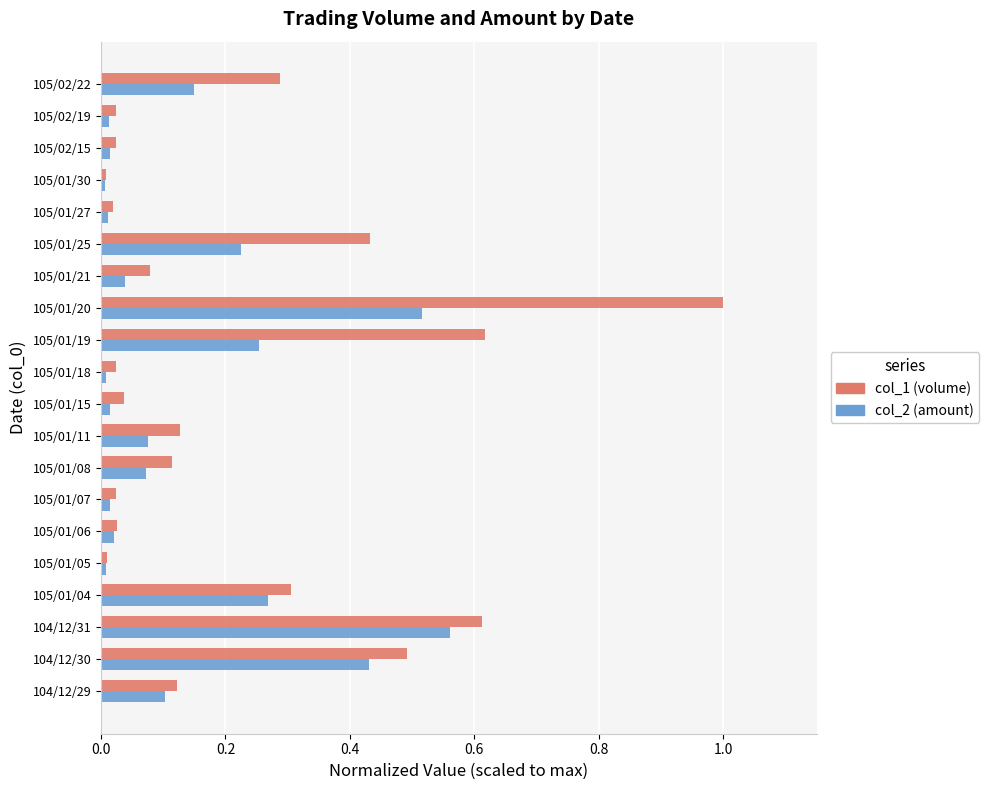

Which series has the widest spread of values?

col_1 (volume)